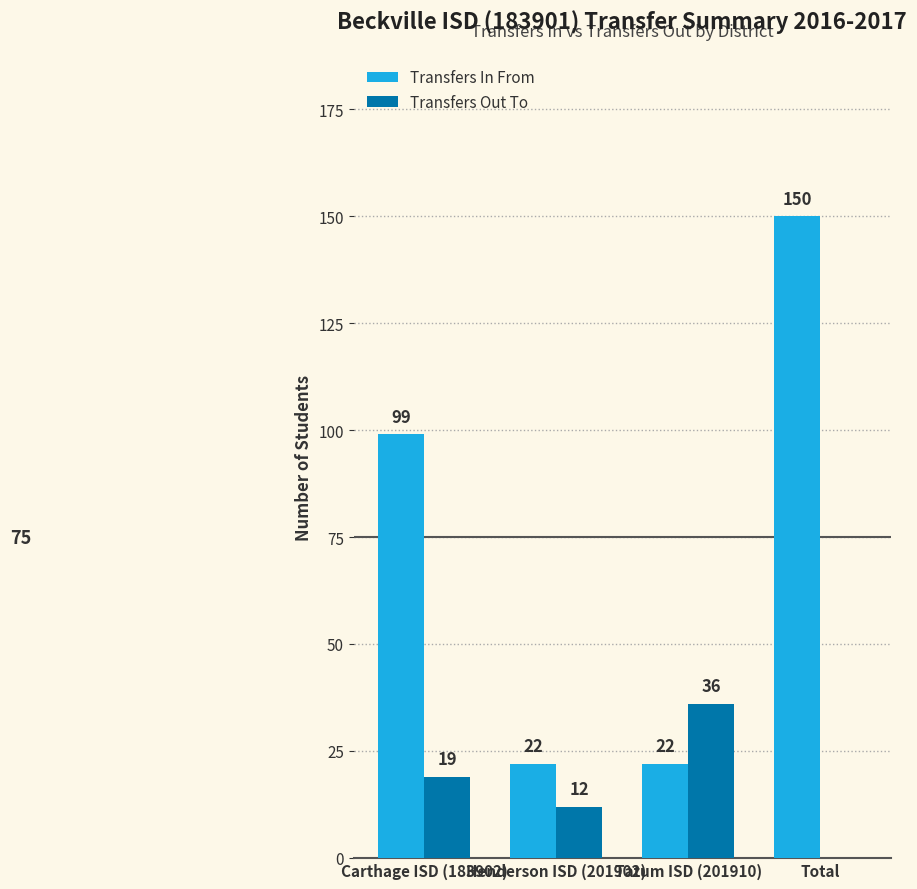

At which category does the chart reach its peak across all series?

Total